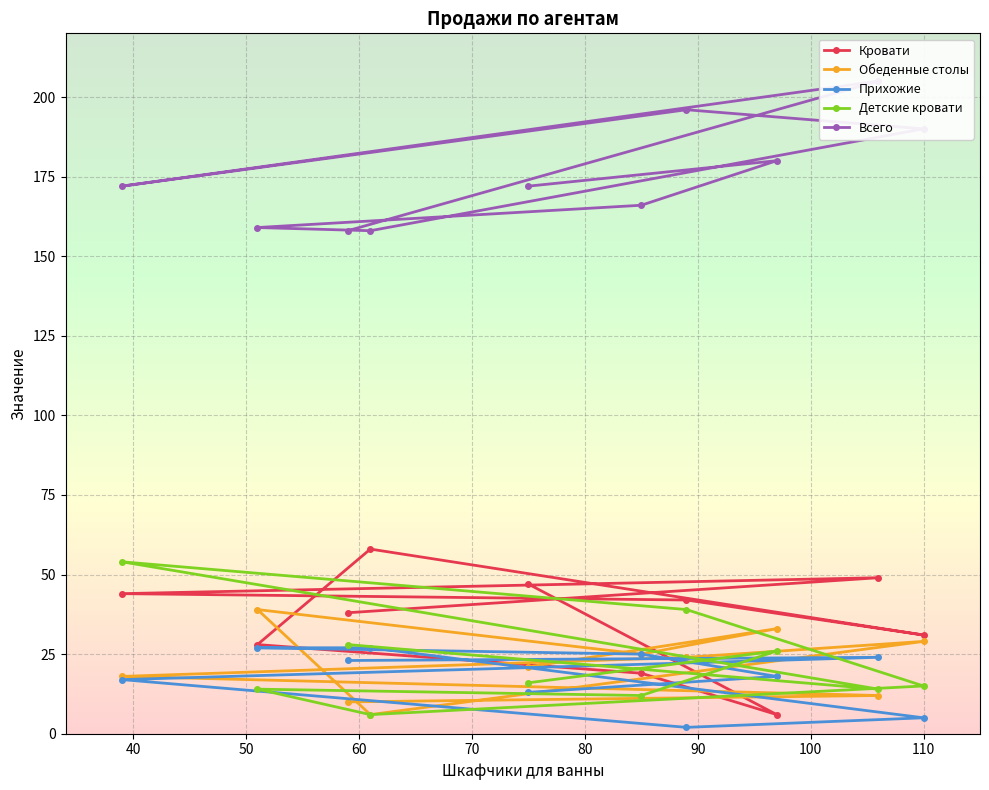

True or false: Детские кровати and Всего cross at least once.

False